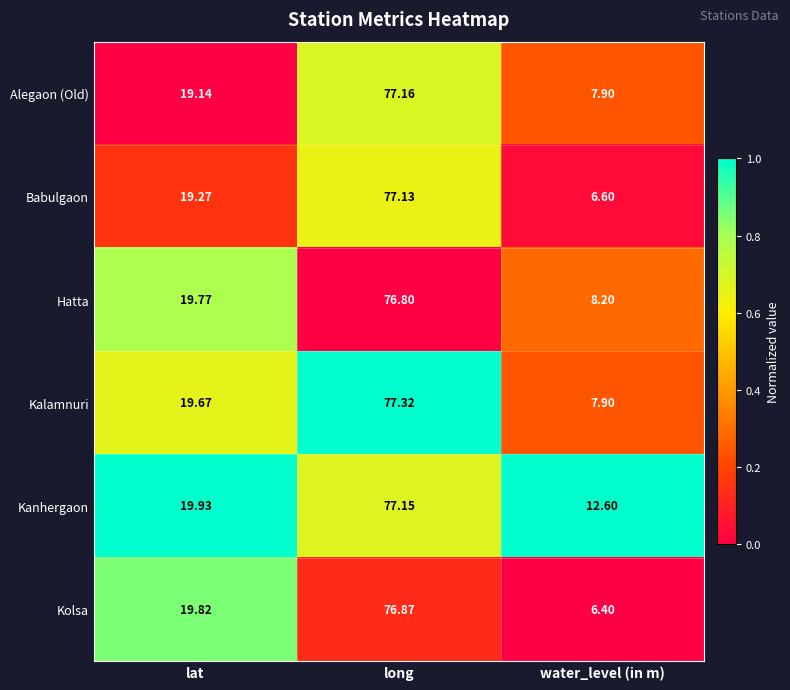

Rank the series at long from highest to lowest value.

Kalamnuri, Alegaon (Old), Kanhergaon, Babulgaon, Kolsa, Hatta